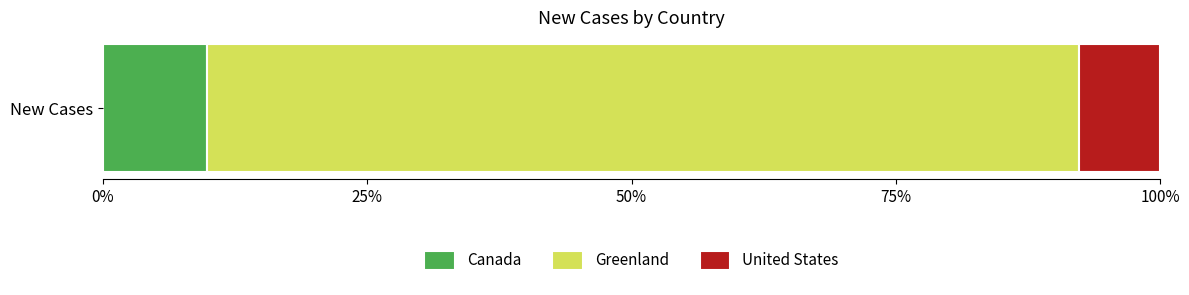

How many series are shown in this chart?

3